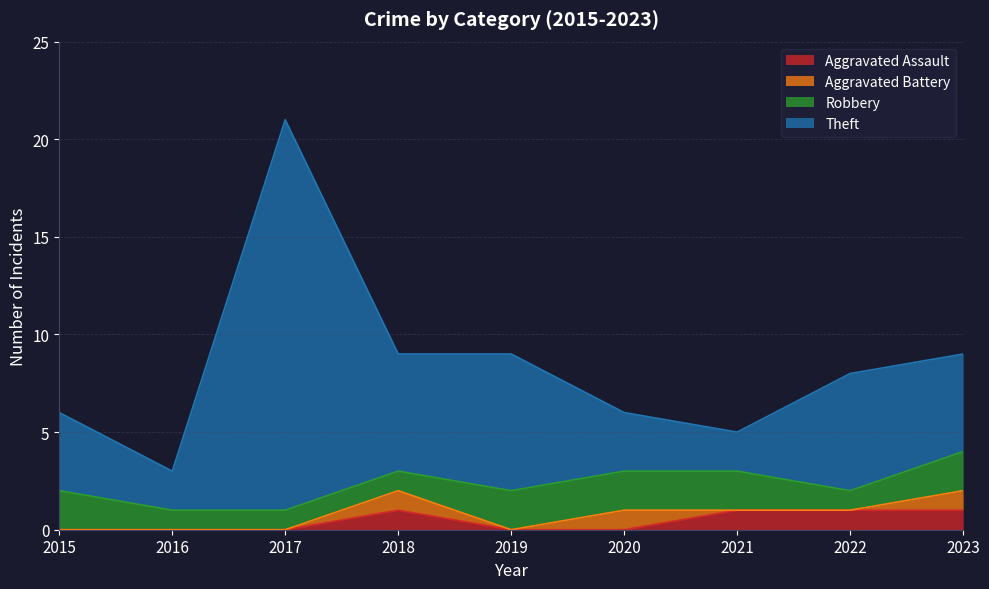

Is it true that Theft equals 4 at 2016?

False